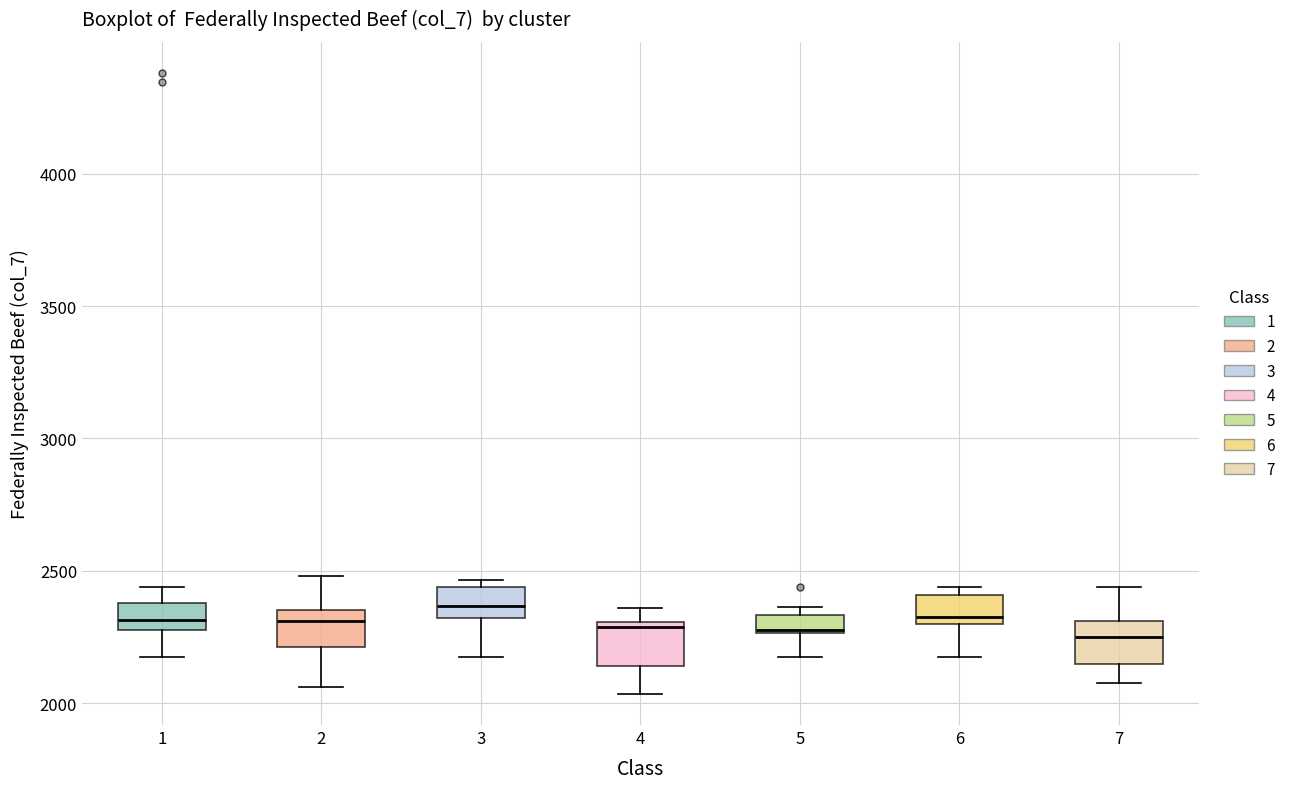

Where is the lower edge of the box at x = 6 on the y-axis? The values are not printed on the chart, so give them approximately, as read against the axis.

2300